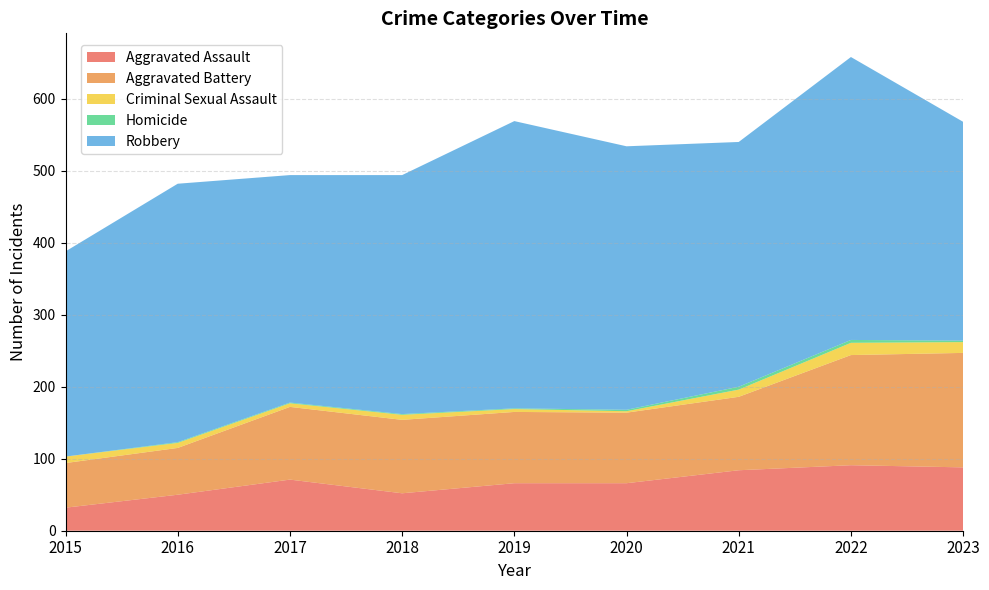

Reading left to right, transcribe all the data shown in this chart.

Aggravated Assault: 32	50	71	52	66	66	84	91	88
Aggravated Battery: 62	65	101	102	99	98	102	153	159
Criminal Sexual Assault: 9	7	5	7	4	2	10	17	15
Homicide: 0	1	1	1	1	2	4	4	2
Robbery: 285	359	316	332	399	366	340	393	304